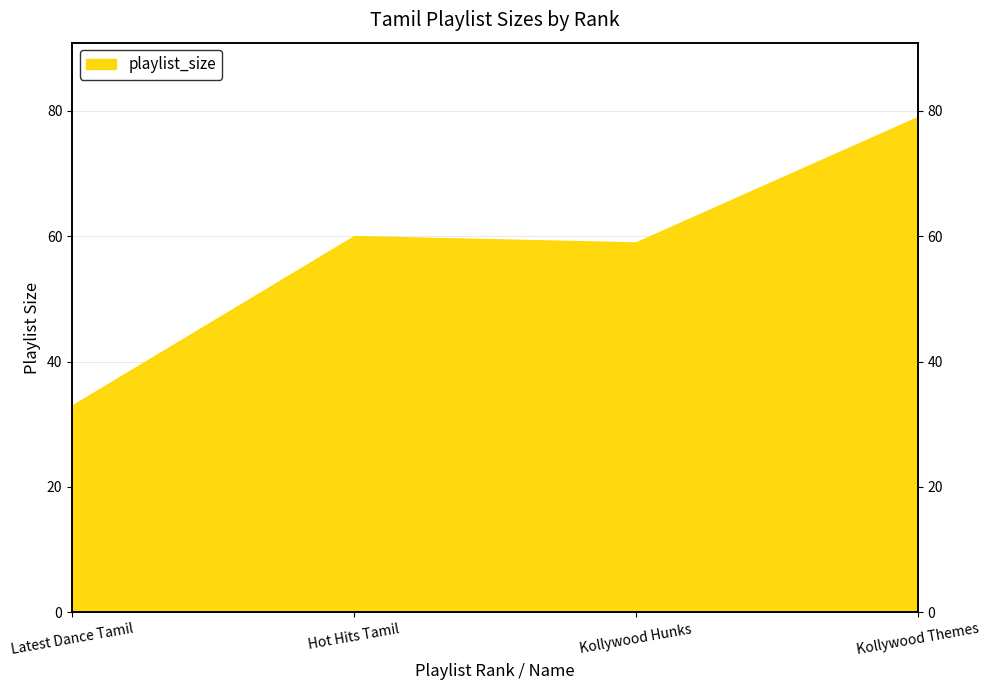

How many points are higher than both their immediate neighbors (excluding endpoints)?

1